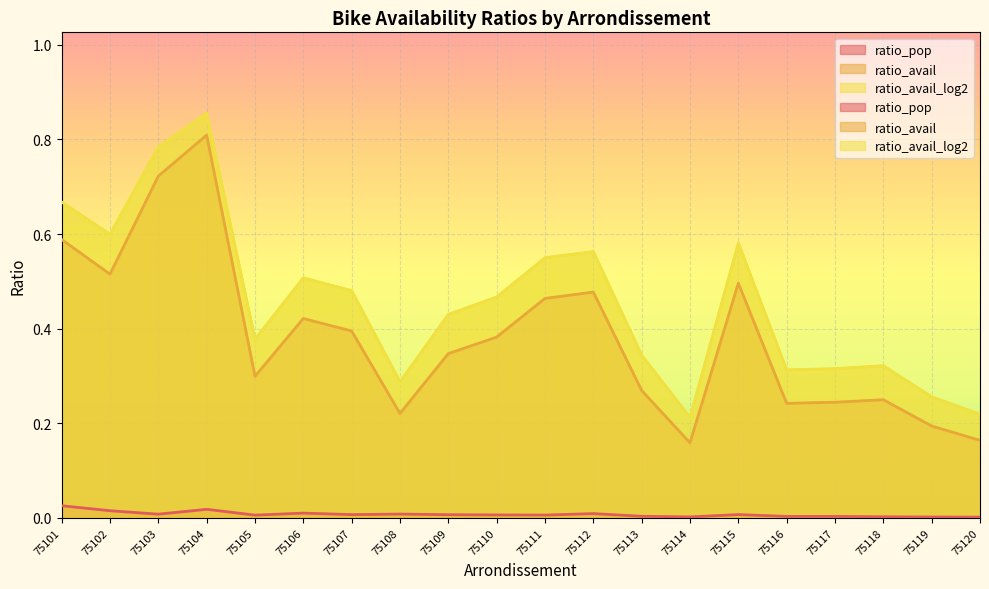

What is the total value across all series at 75119?

0.5